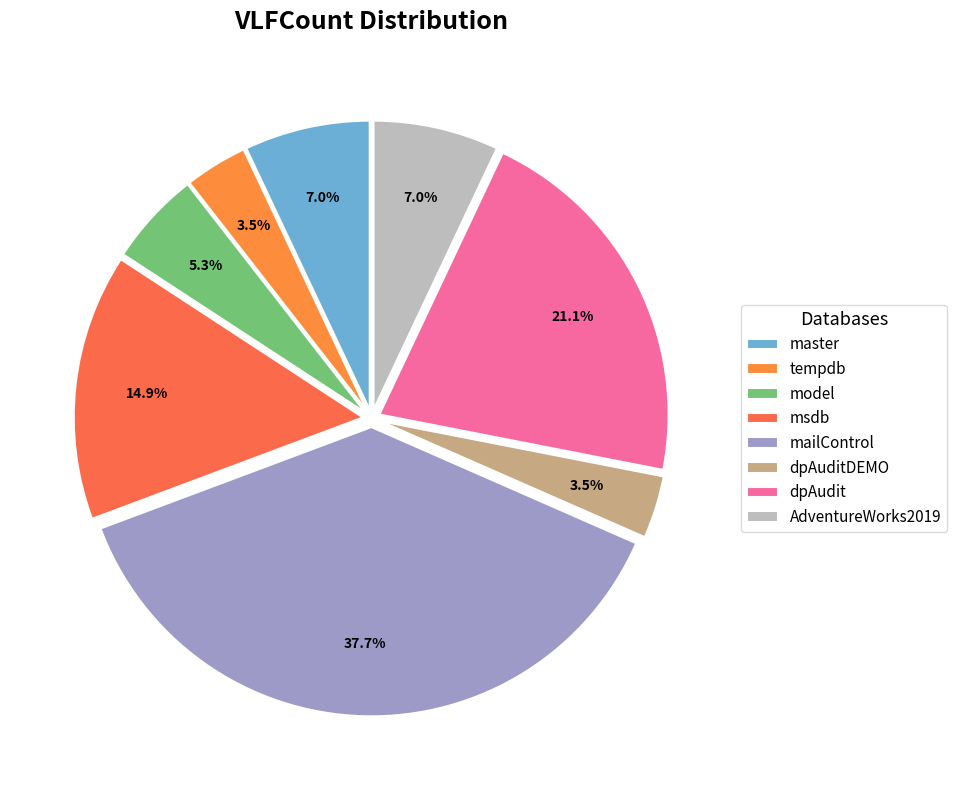

To the nearest percent, what portion does tempdb represent?

4%